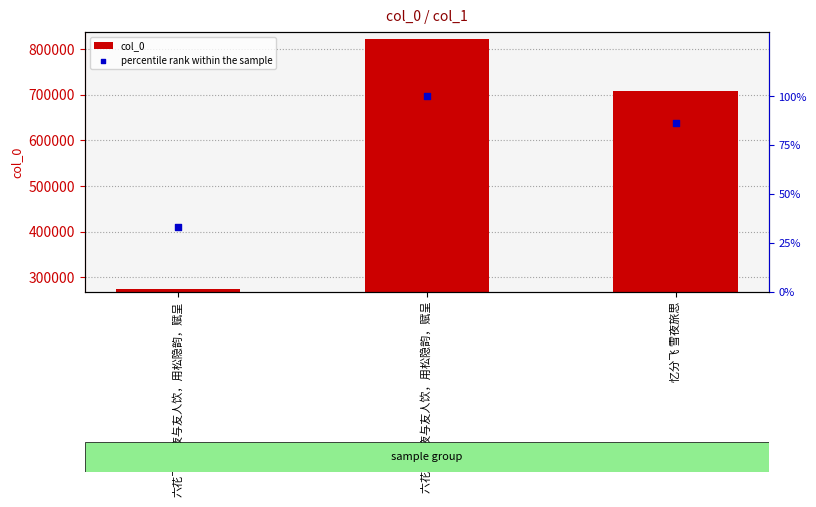

Which series contains the lowest Y value?

percentile rank within the sample